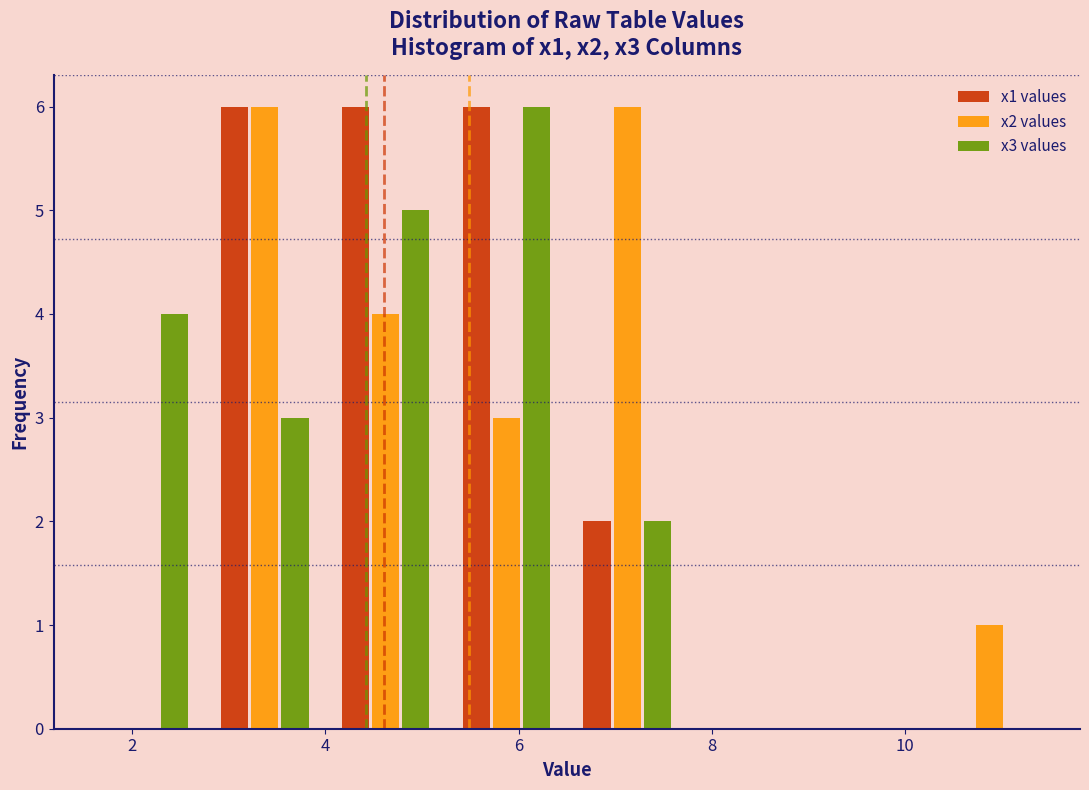

In the x3 values series, which range on the x-axis has the tallest bar?

5.25 to 6.50